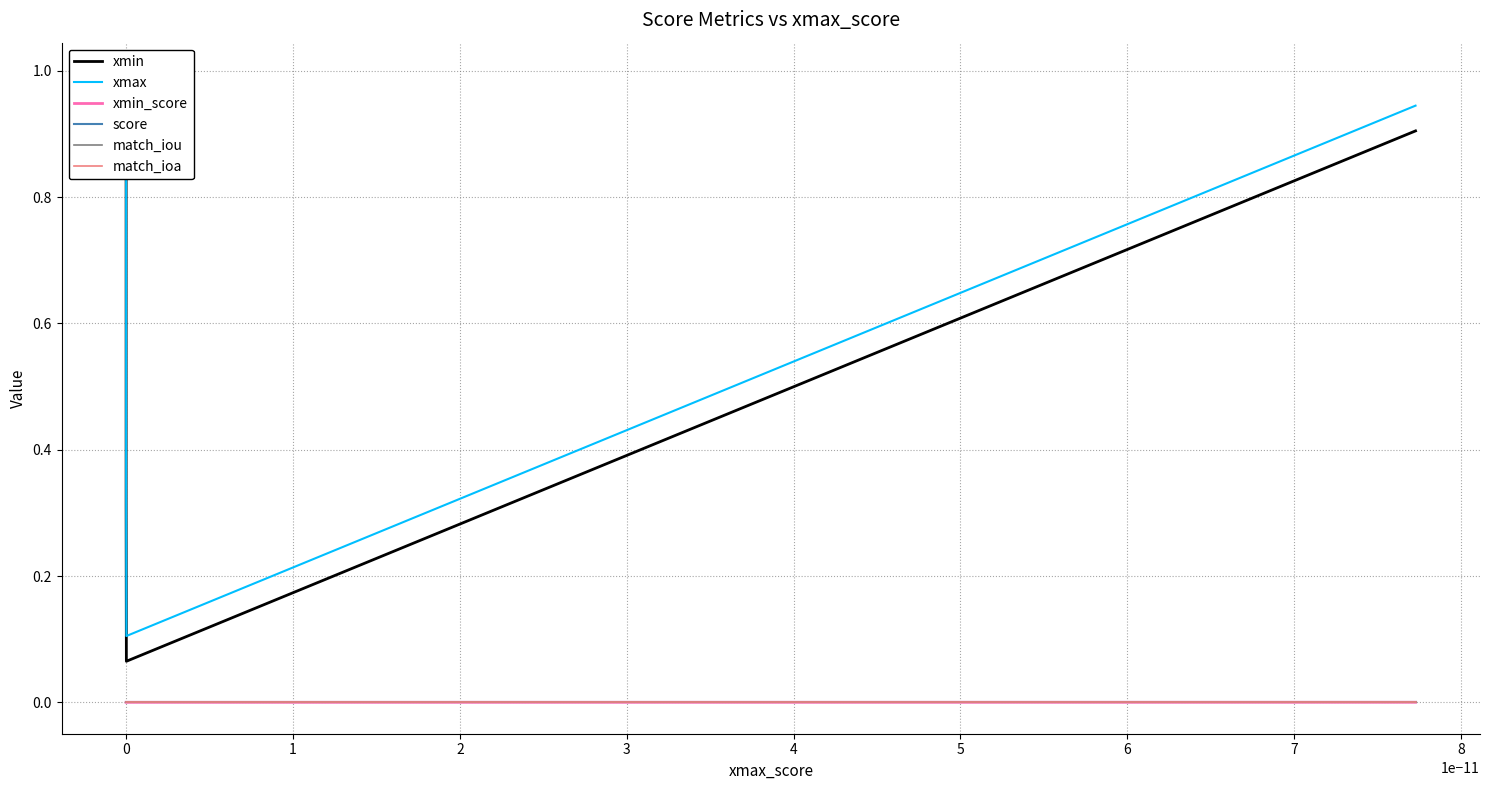

Which series has the largest total across all categories?

xmax